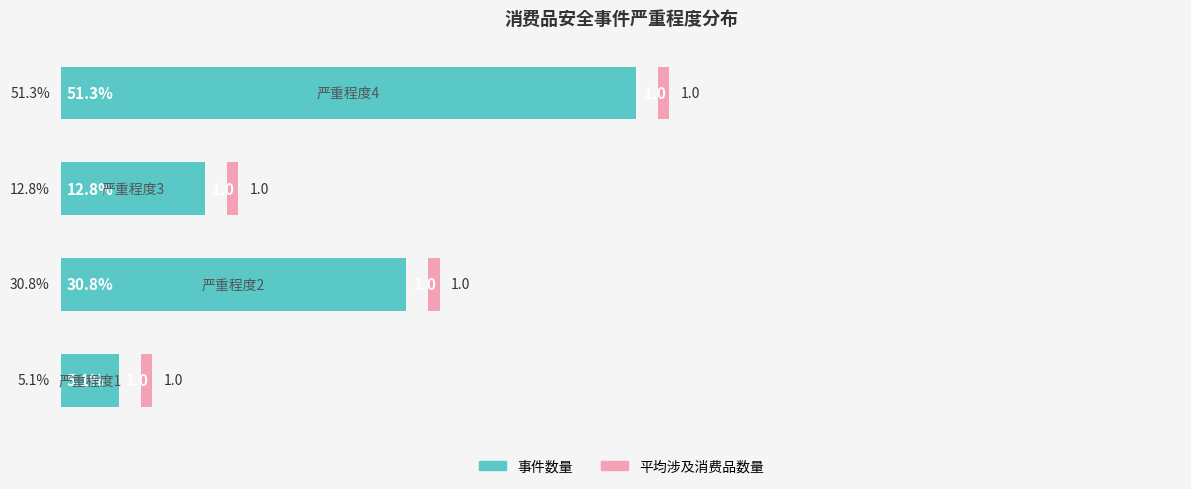

The 事件数量 series shows 12.8 at 2. True or false?

True